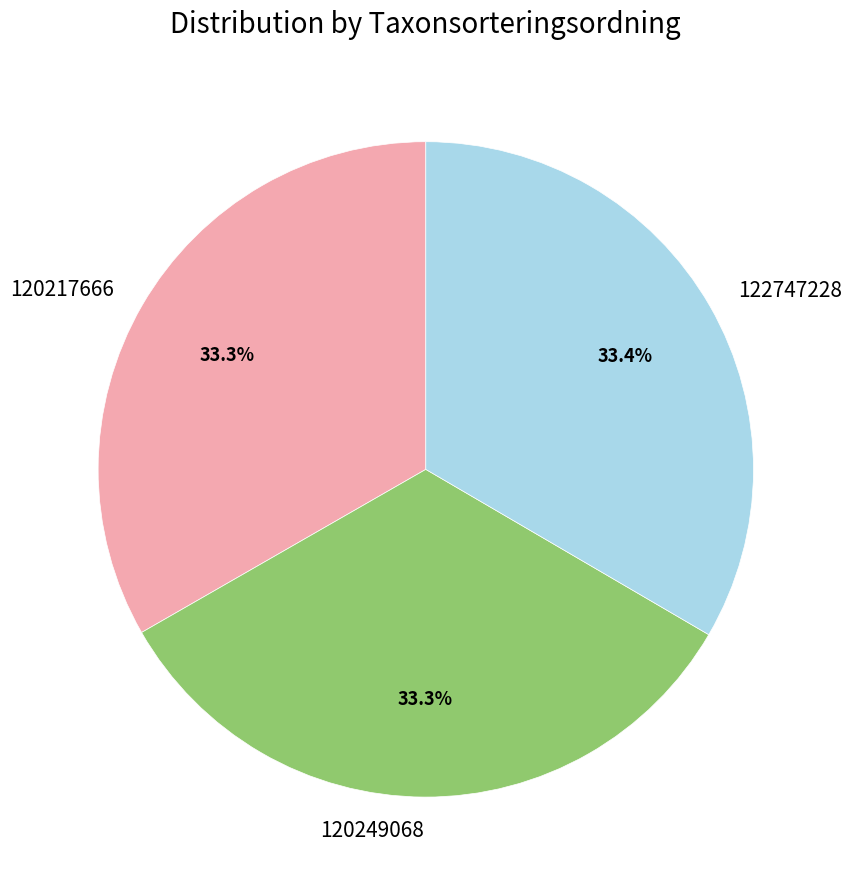

Does 120217666 represent more than half of the total?

No